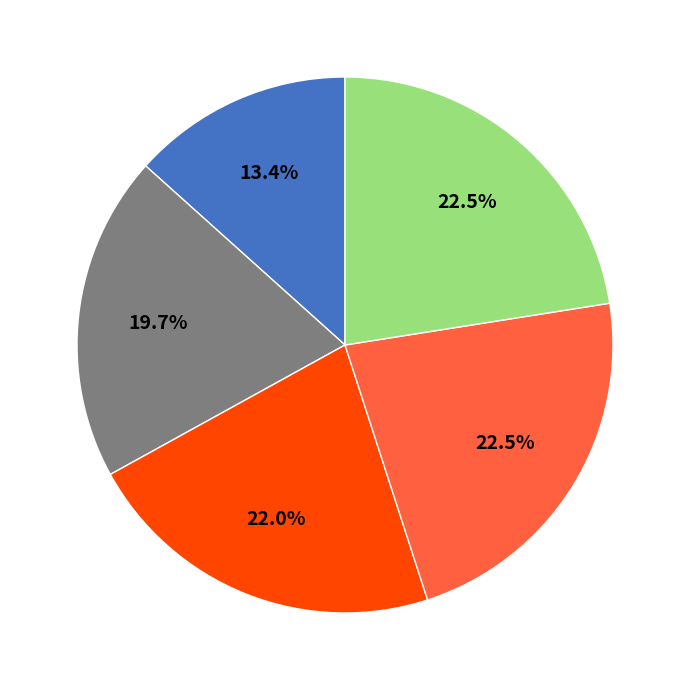

Does any single category account for the majority?

No